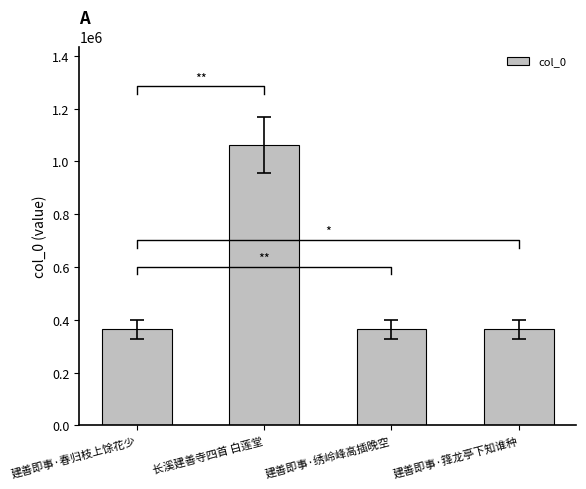

What is the sum of all values?

2154310